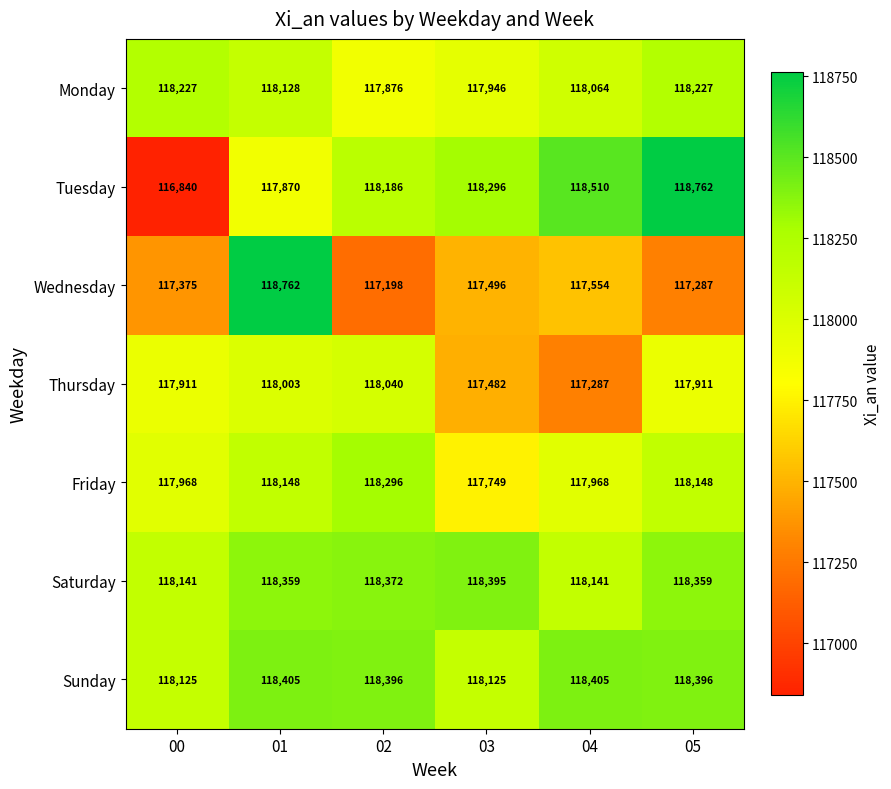

What value does the Wednesday series have at 00, to the nearest 10?

117380